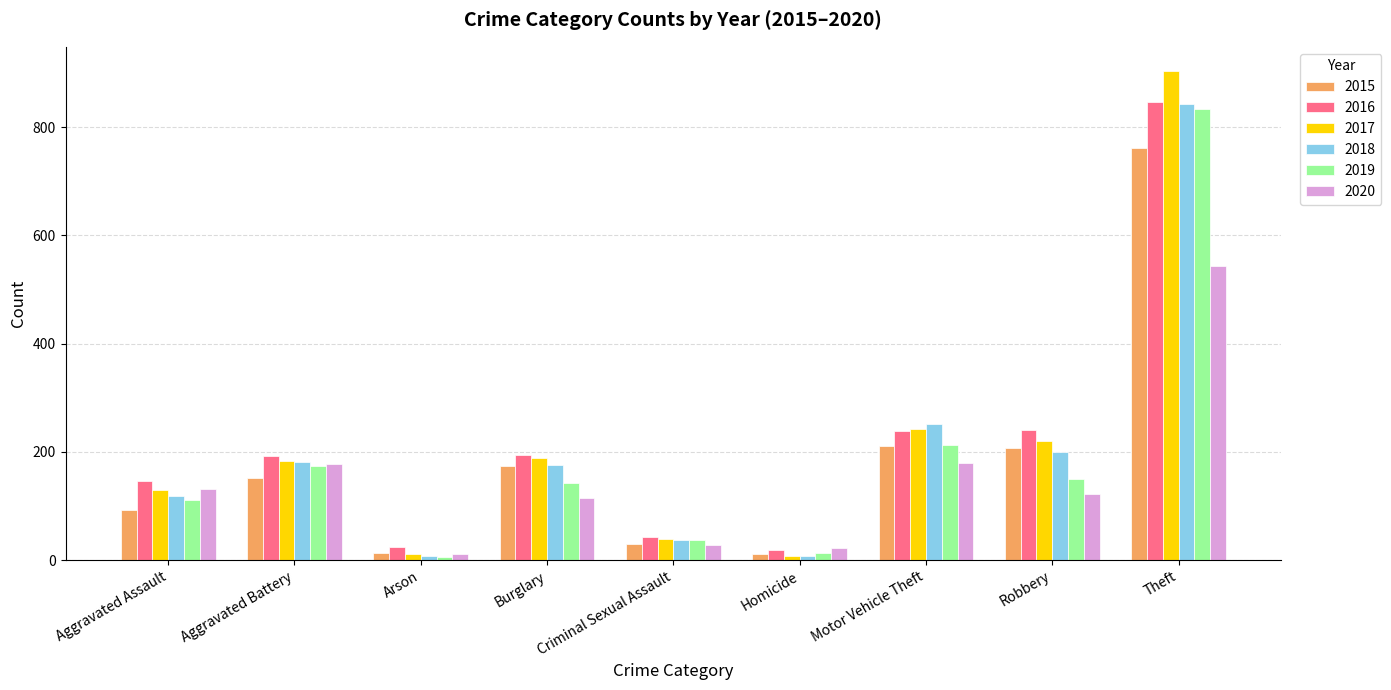

What is the maximum value shown in the chart?

903